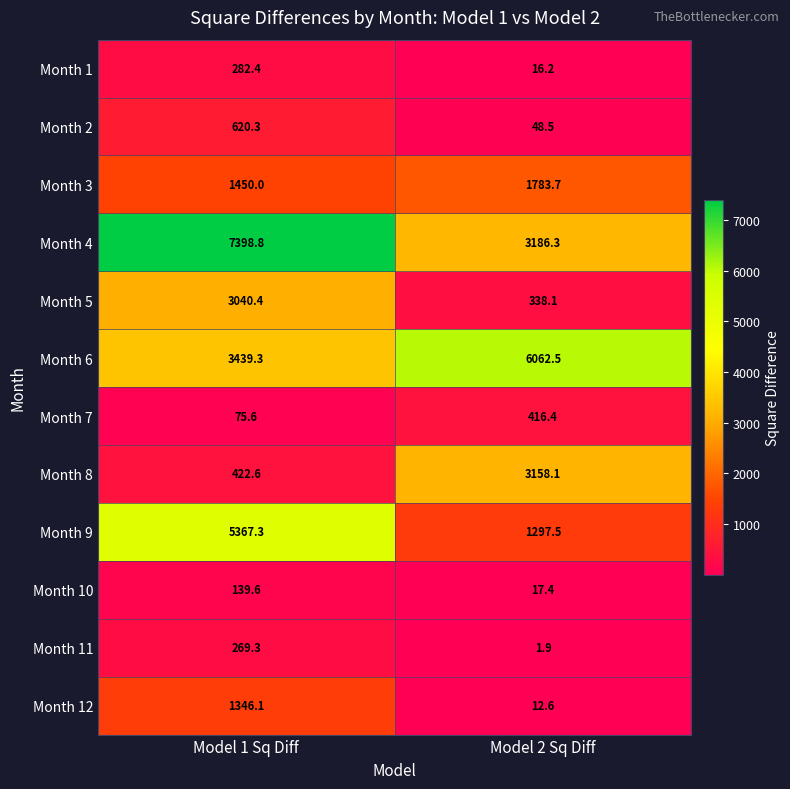

Which series has the largest range (max minus min)?

Month 4